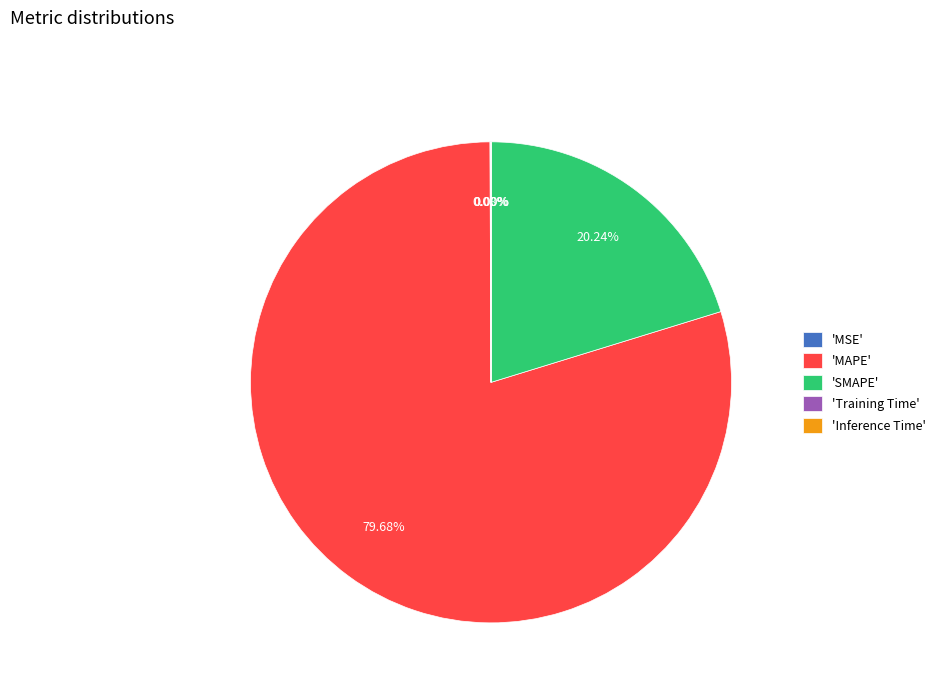

Is there any slice that represents more than half of the pie?

Yes